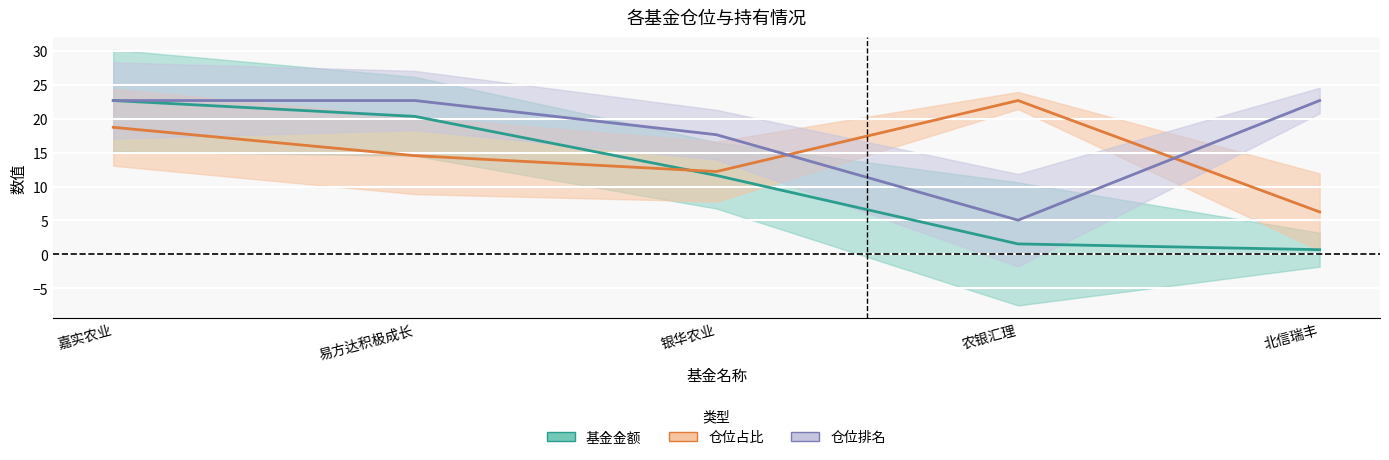

How many intersections are there between 仓位占比 and 仓位排名?

2